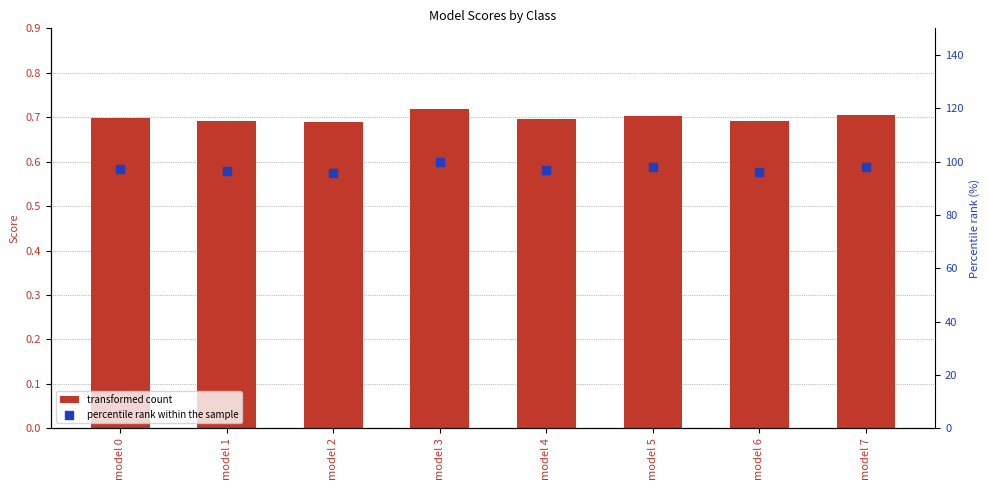

Which series reaches the minimum Y coordinate?

transformed count